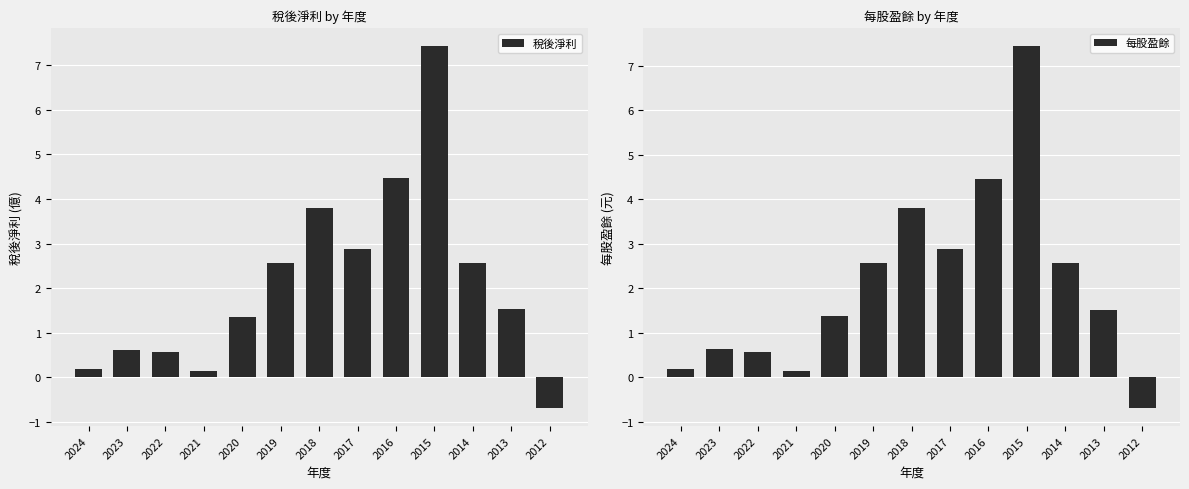

What is the minimum value for 每股盈餘?

-0.7